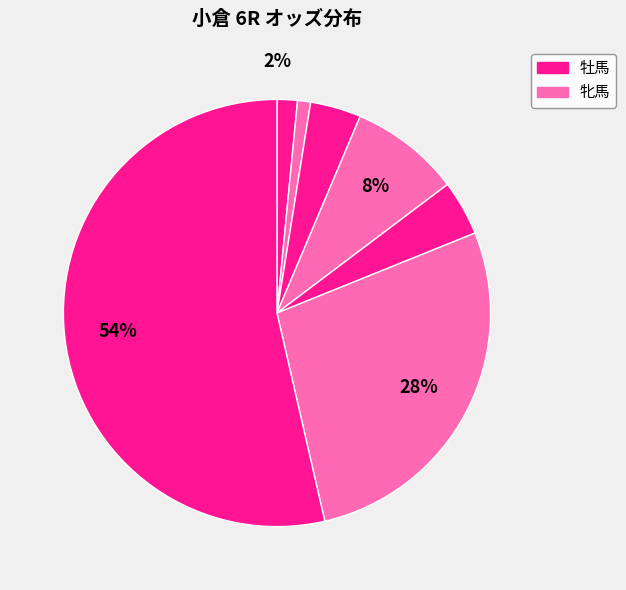

How many segments does this pie chart have?

7